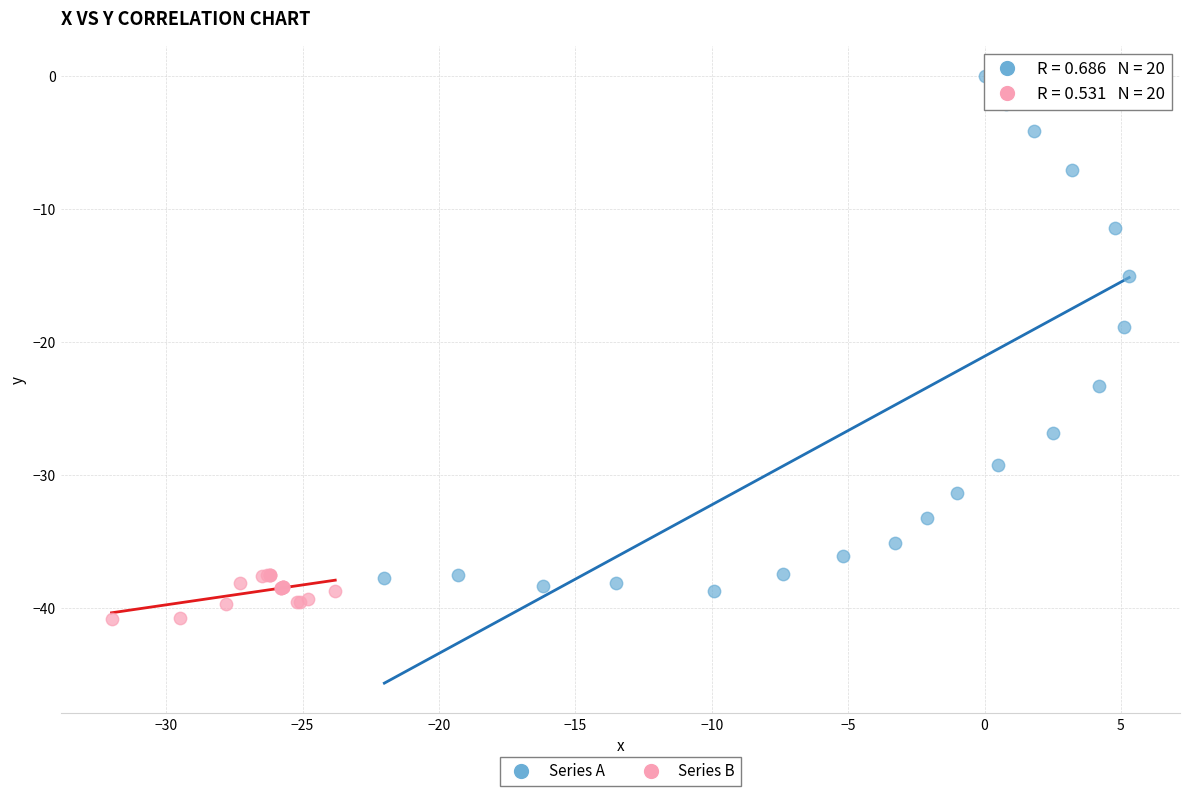

Which series reaches the minimum Y coordinate?

Series B